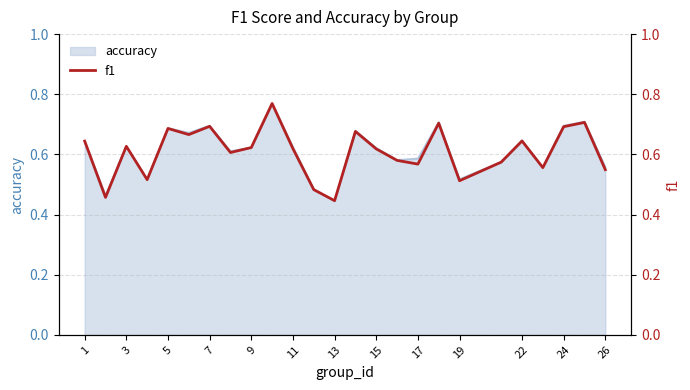

Reading left to right, transcribe all the data shown in this chart.

0.6	0.5	0.6	0.5	0.7	0.7	0.7	0.6	0.6	0.8	0.6	0.5	0.4	0.7	0.6	0.6	0.6	0.7	0.5	0.6	0.6	0.6	0.7	0.7	0.5